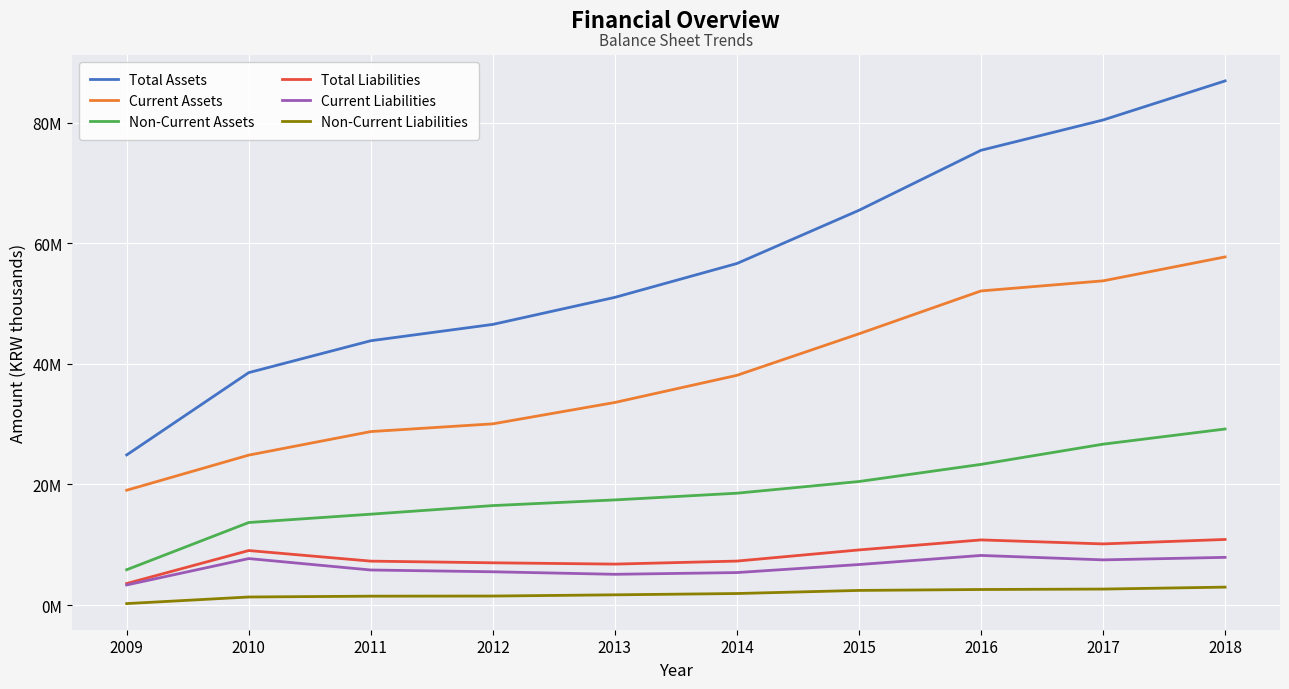

What is the approximate value of Non-Current Liabilities at 2011?

1469001